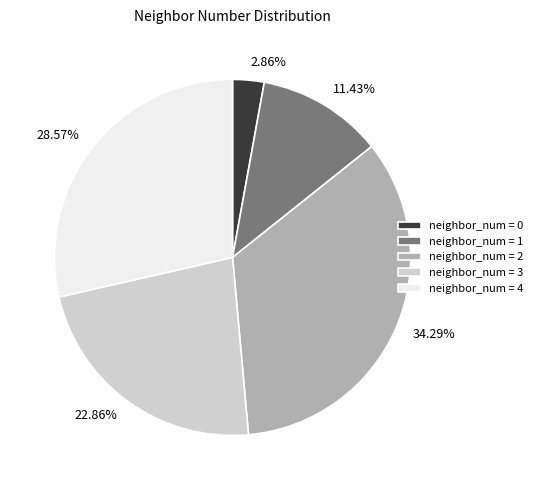

Is there a majority slice in this chart?

No